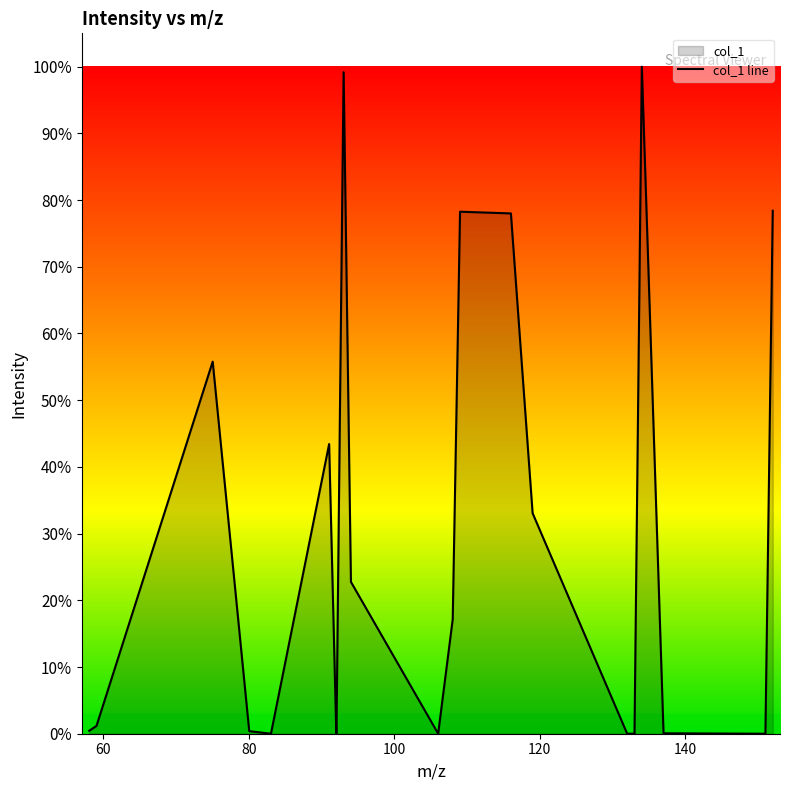

What is the average value?

0.3